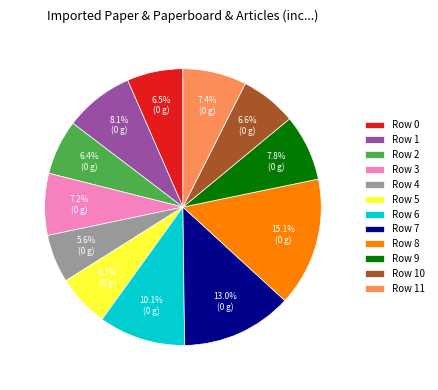

Which category has the biggest portion of the pie?

Row 8